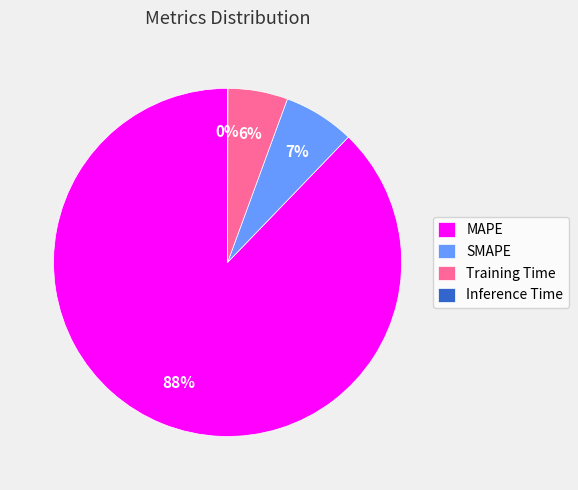

Does MAPE account for over 50% of the chart?

Yes